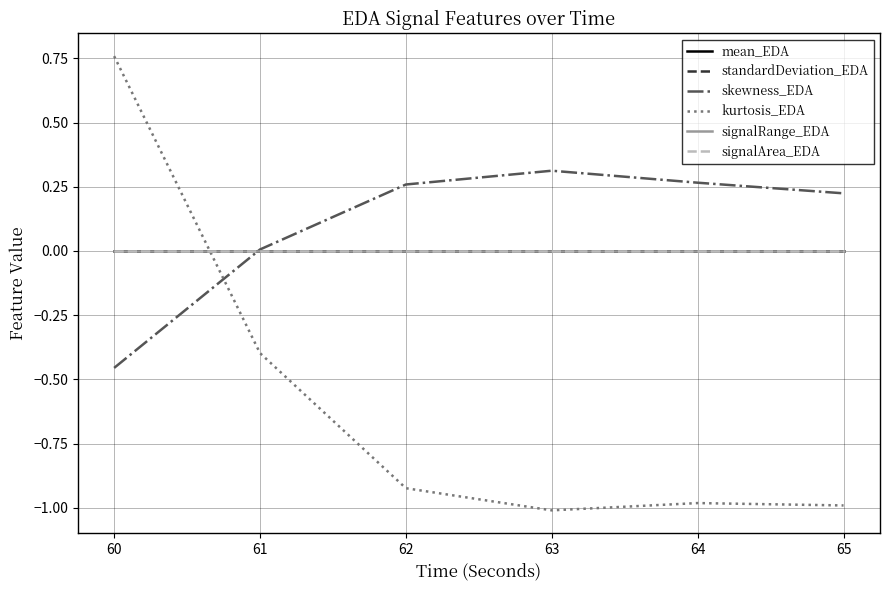

The mean_EDA series shows 0.0 at 61. True or false?

True